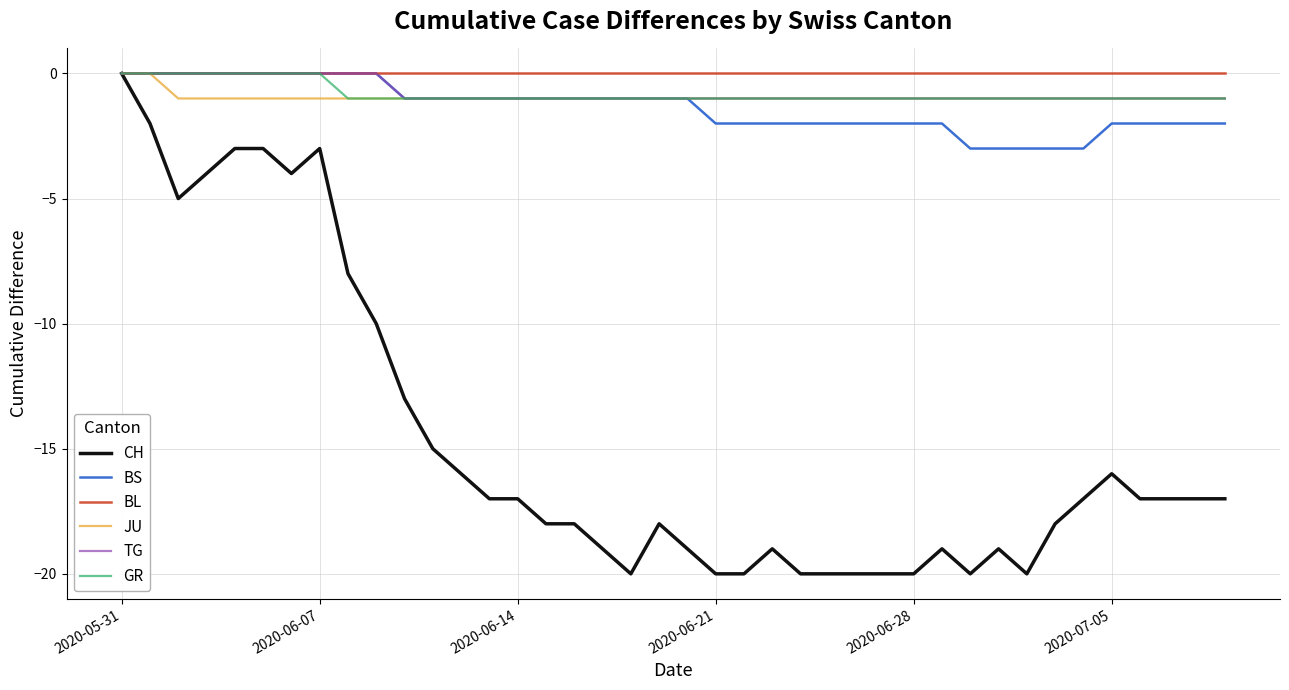

Does the chart have visible grid lines?

Yes